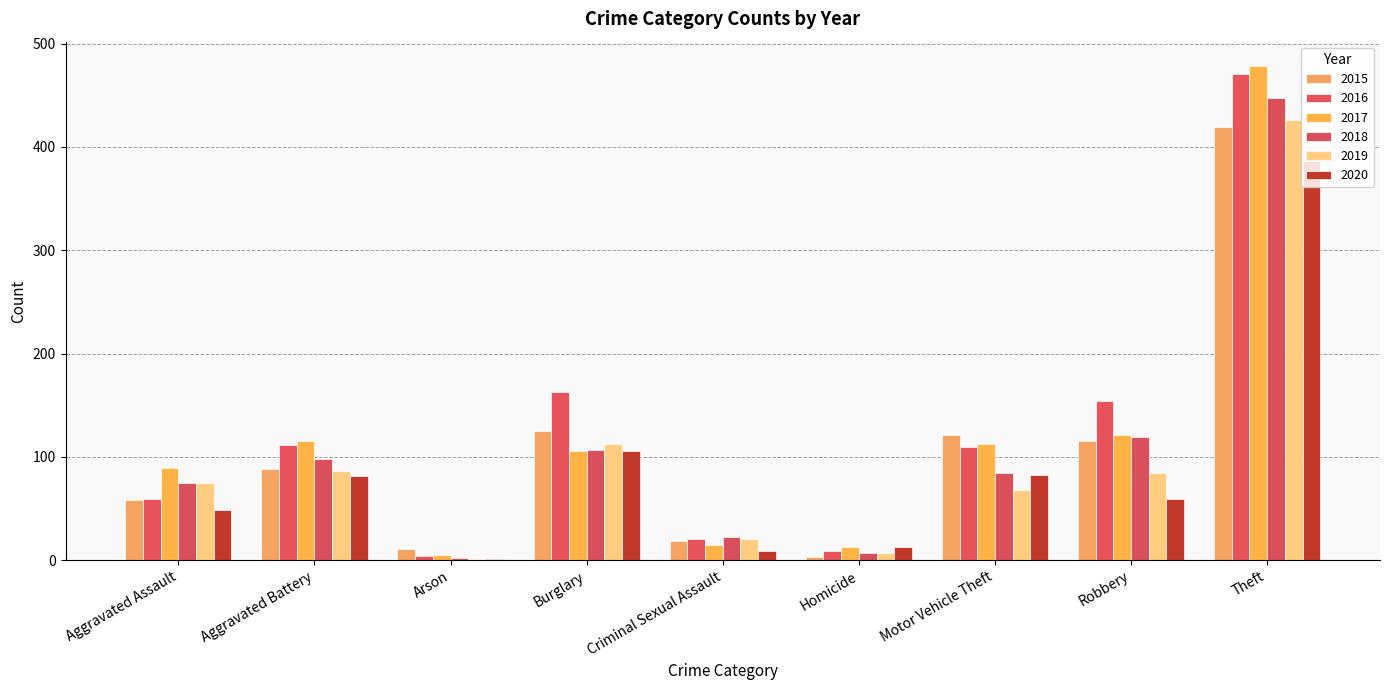

At which category is the sum across all series the highest?

Theft